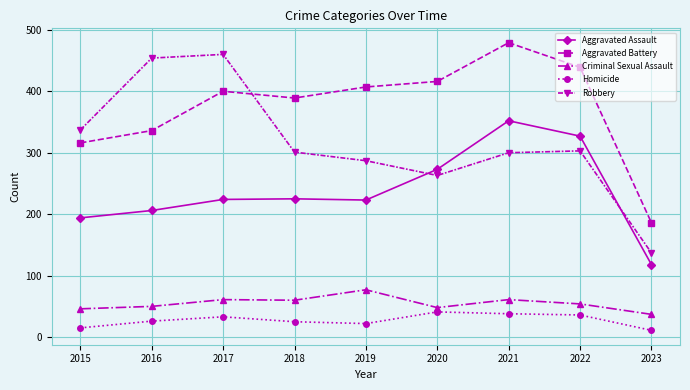

What is the difference between the highest and lowest values at 2019?

385